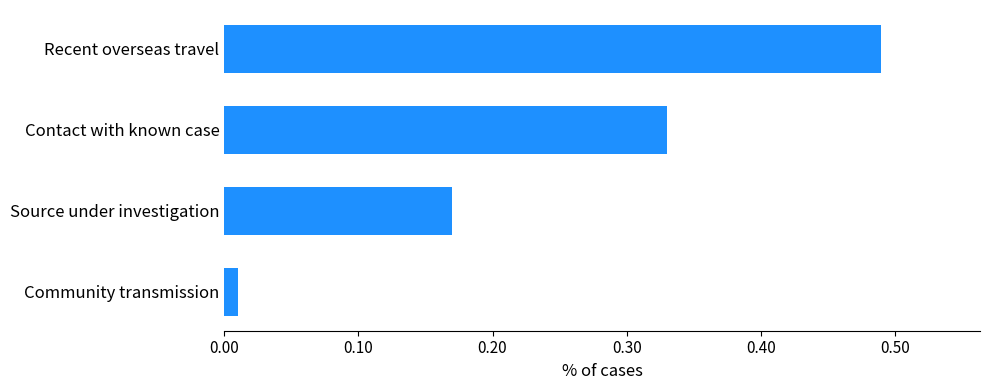

Which category has the highest value across all series?

Recent overseas travel